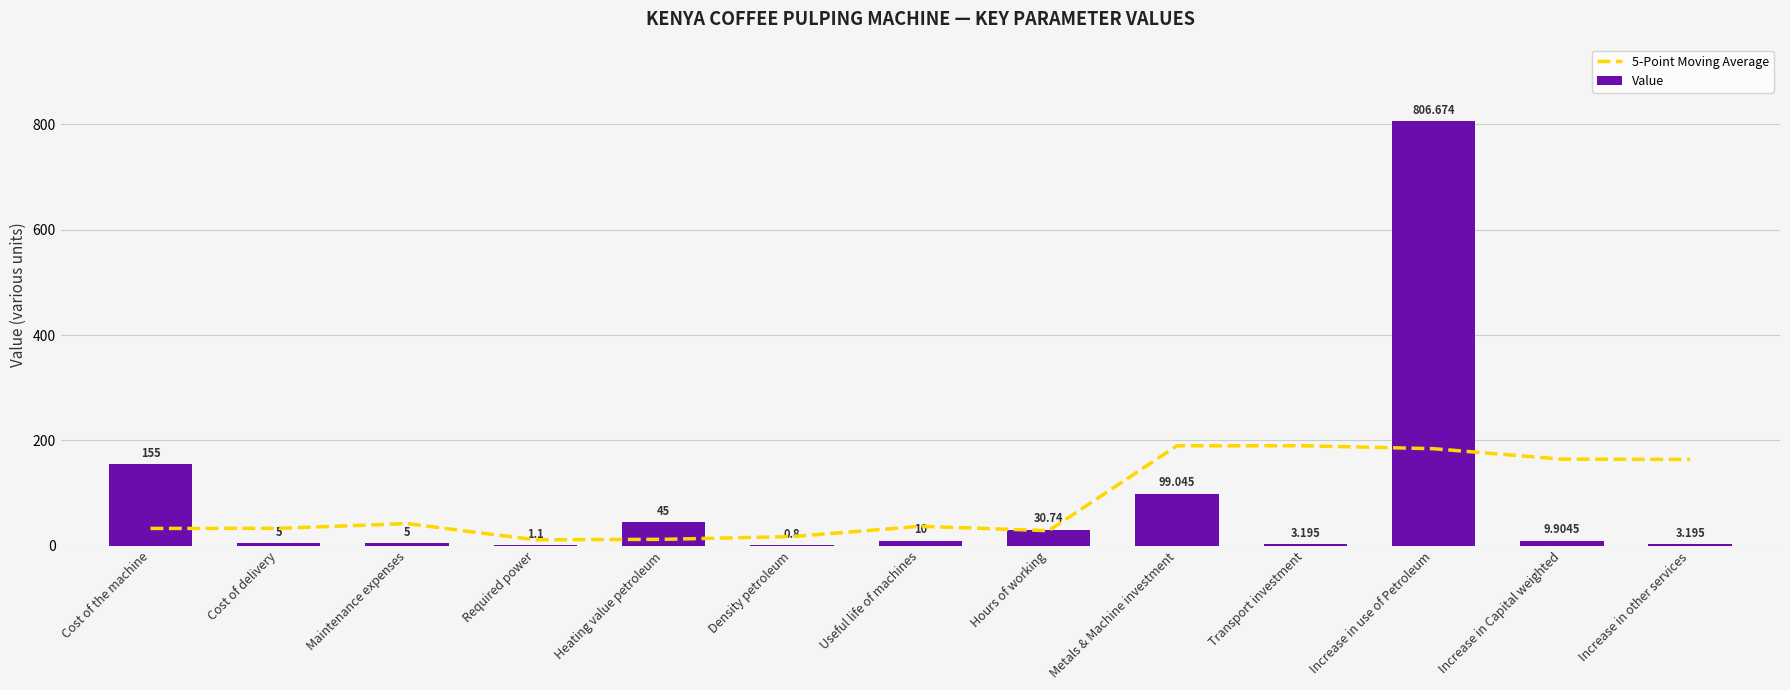

Is the value of Value at Increase in Capital weighted greater than the value of 5-Point Moving Average at Useful life of machines?

No